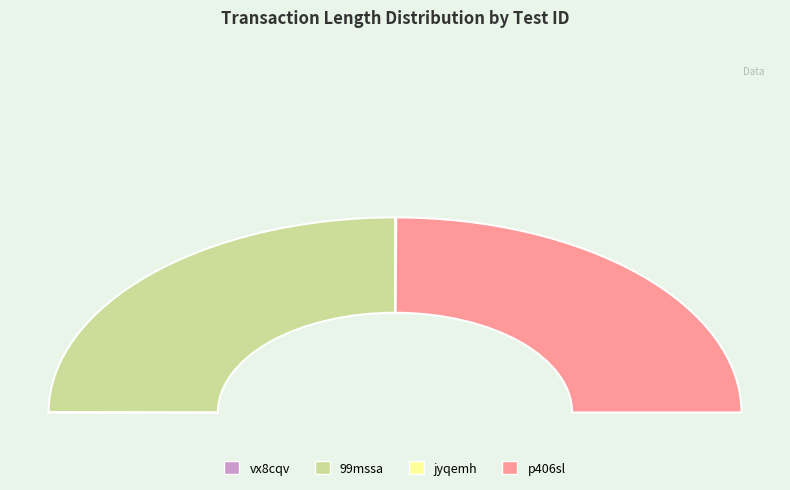

Rank the categories by value from lowest to highest.

vx8cqv, jyqemh, p406sl, 99mssa